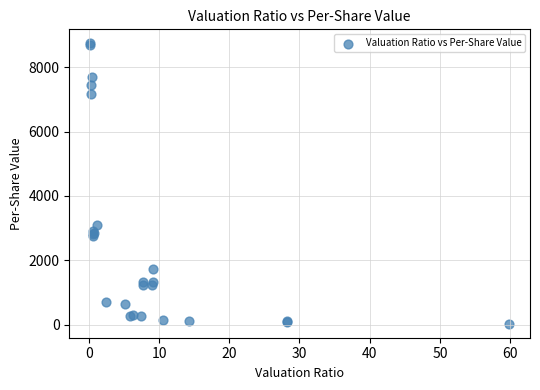

What Y value in the scatter plot is closest to 4387?

3091.0